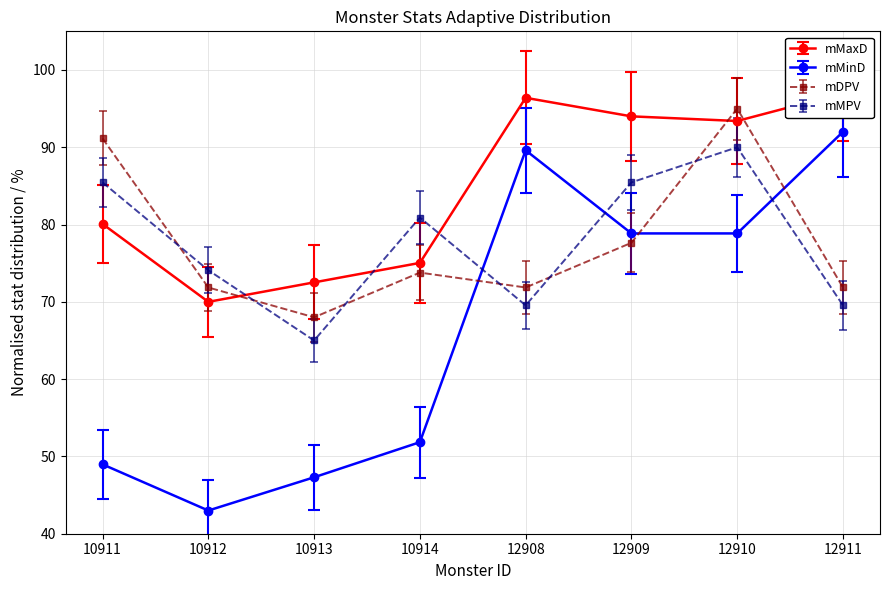

Which series has the largest range (max minus min)?

mMinD